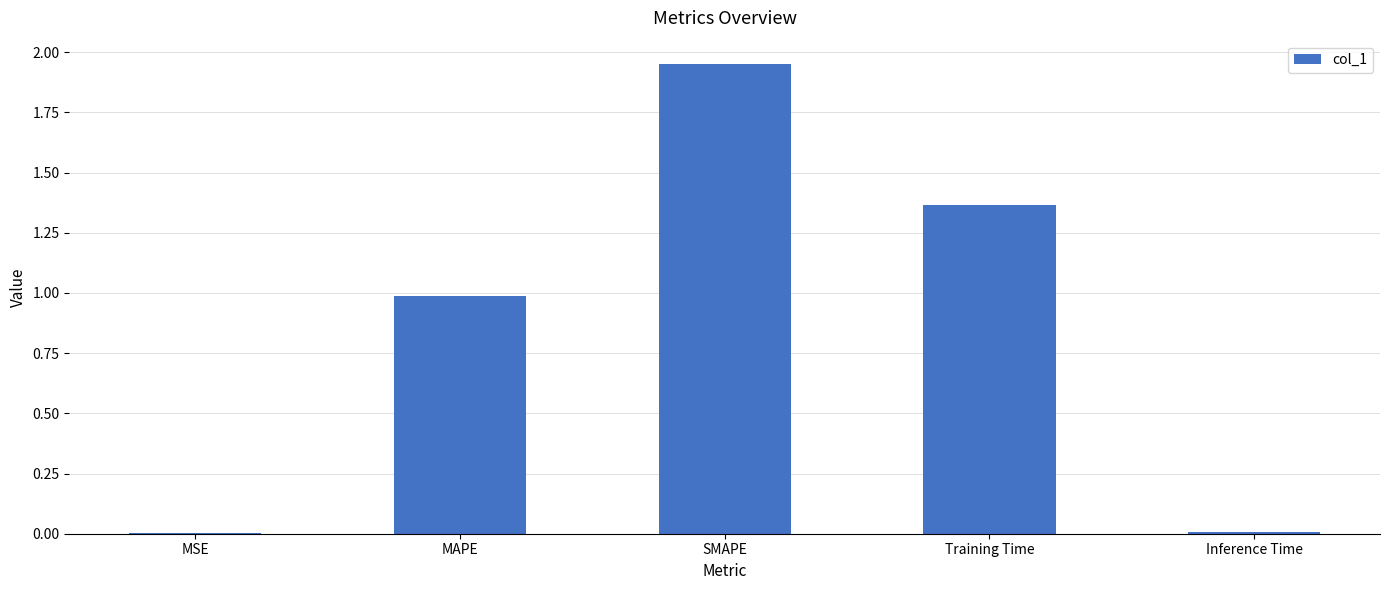

True or false: the data shows 1.3 at MAPE.

False